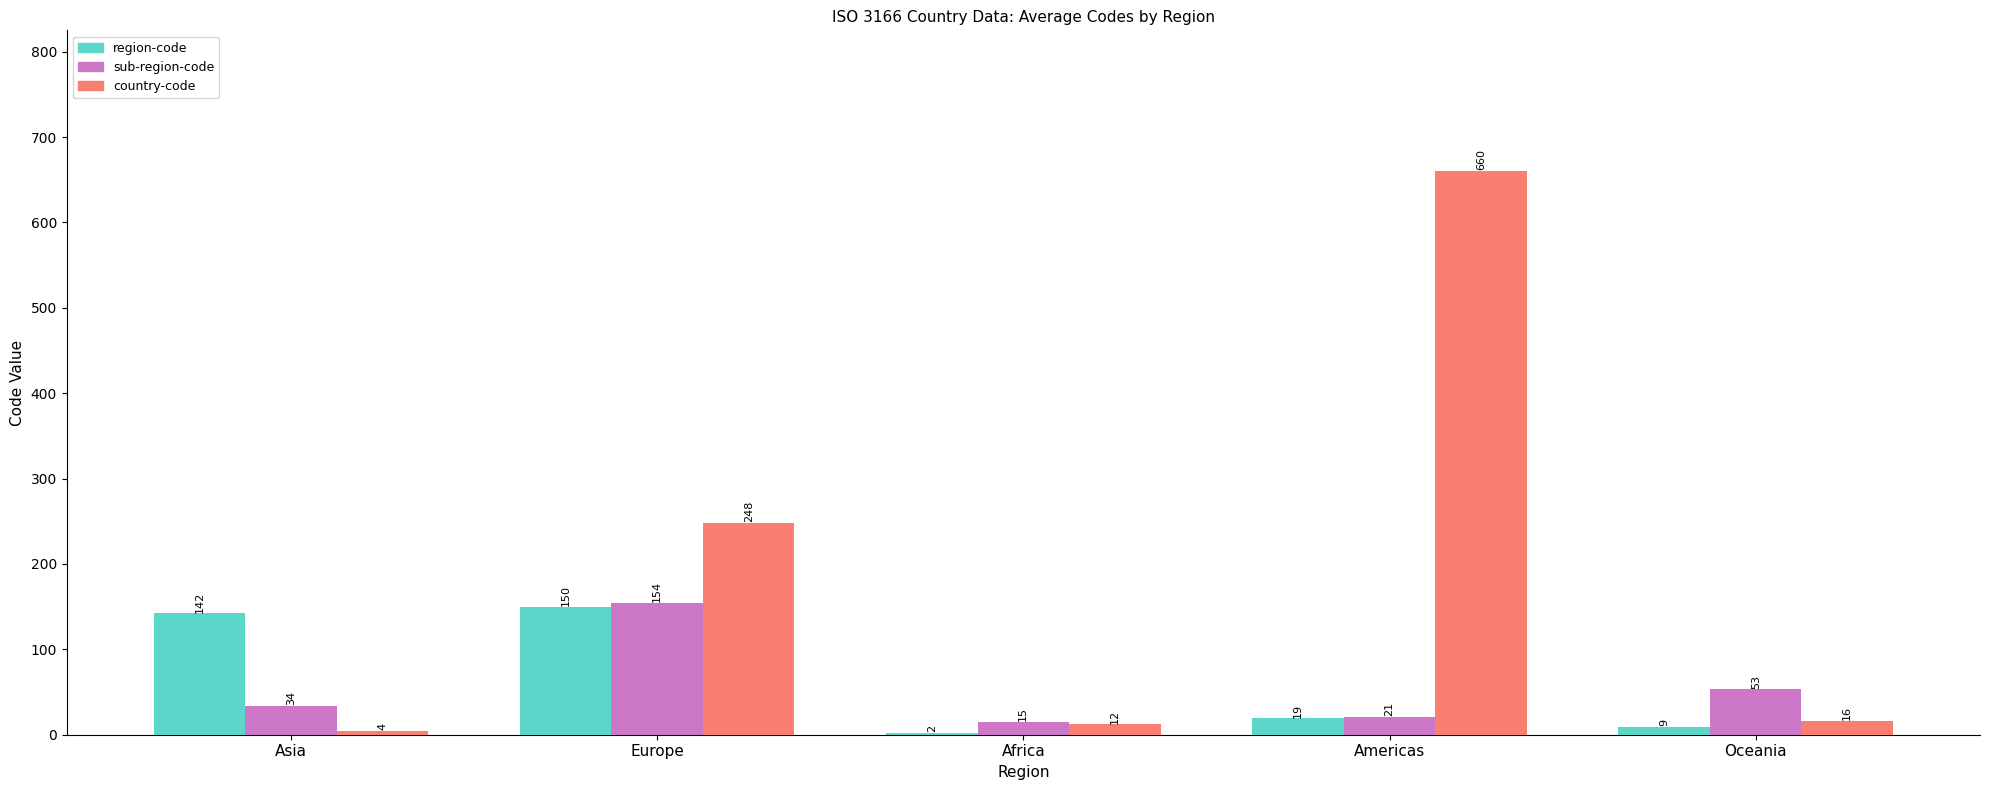

Between Americas and Oceania, which series saw the biggest shift?

country-code